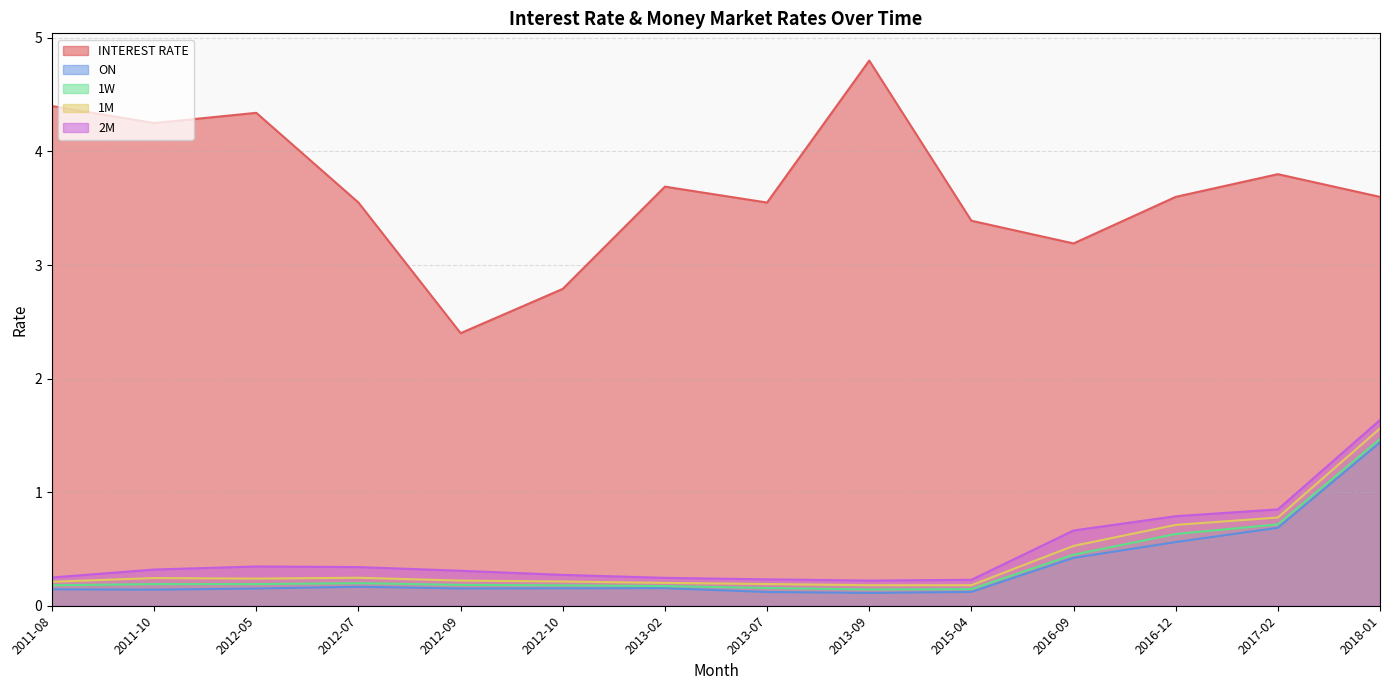

The ON series shows 0.1 at 2011-10. True or false?

True